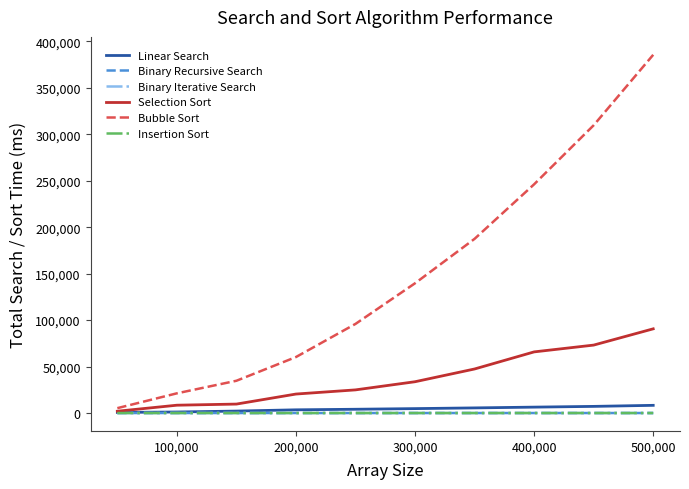

How many lines are shown in the chart?

6